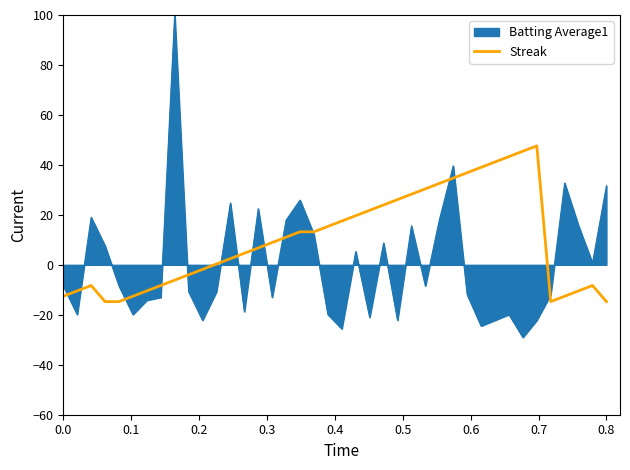

List the series in order of their peak value, highest first.

Batting Average1, Streak